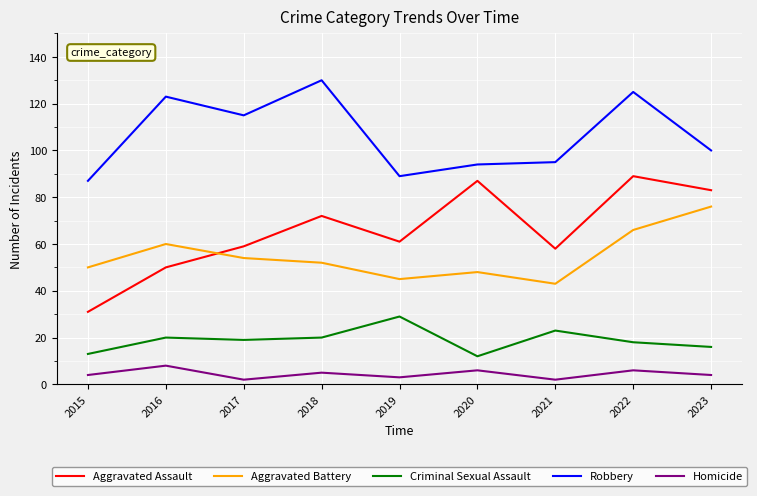

What is the difference between the Robbery values at 2015 and 2022?

38